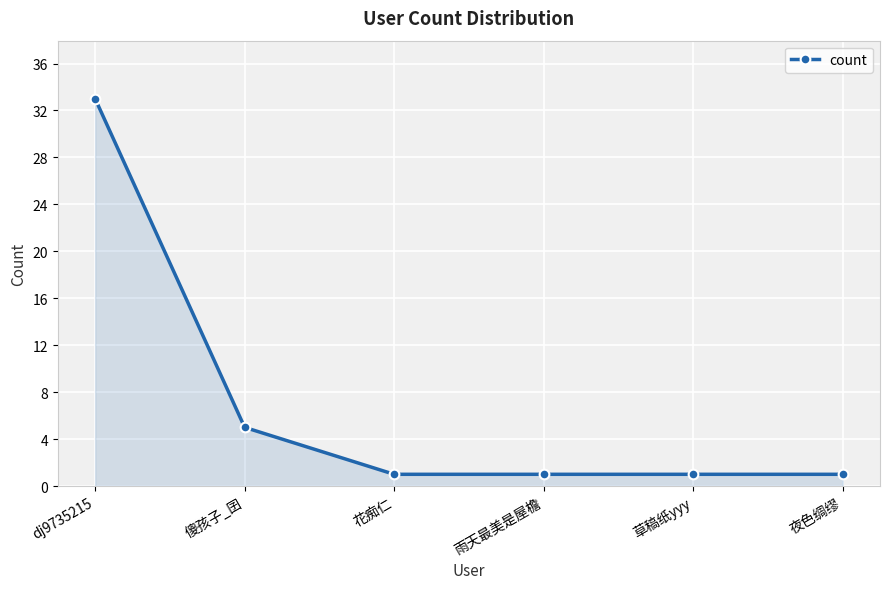

What is the difference between the values at 傻孩子_囝 and 草稿纸yyy?

4